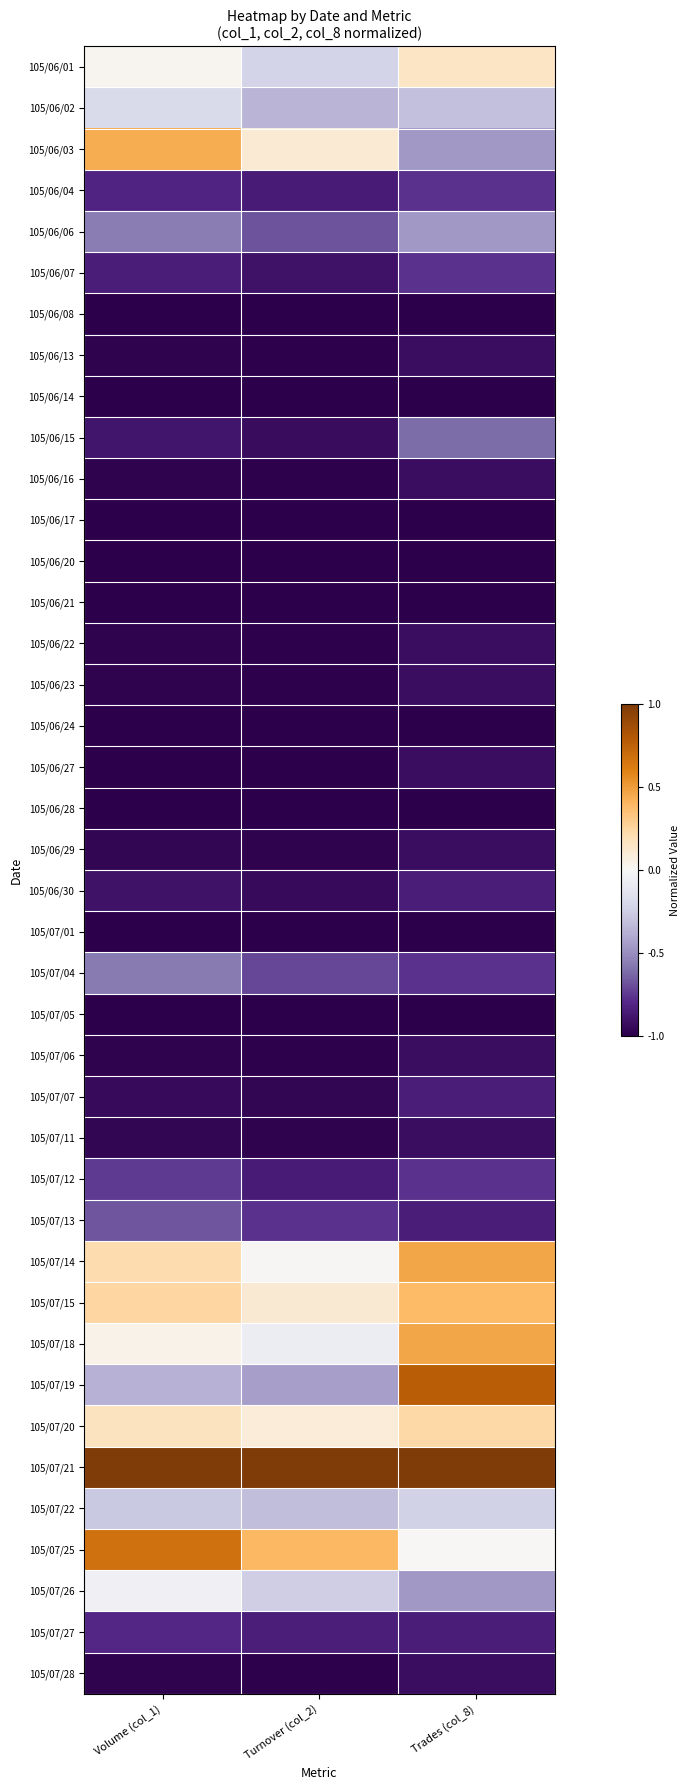

Rank the series at Trades (col_8) from lowest to highest value.

105/06/08, 105/06/14, 105/06/17, 105/06/20, 105/06/21, 105/06/24, 105/06/28, 105/07/01, 105/07/05, 105/06/13, 105/06/16, 105/06/22, 105/06/23, 105/06/27, 105/06/29, 105/07/06, 105/07/11, 105/07/28, 105/06/30, 105/07/07, 105/07/13, 105/07/27, 105/06/04, 105/06/07, 105/07/04, 105/07/12, 105/06/15, 105/06/03, 105/06/06, 105/07/26, 105/06/02, 105/07/22, 105/07/25, 105/06/01, 105/07/20, 105/07/15, 105/07/14, 105/07/18, 105/07/19, 105/07/21